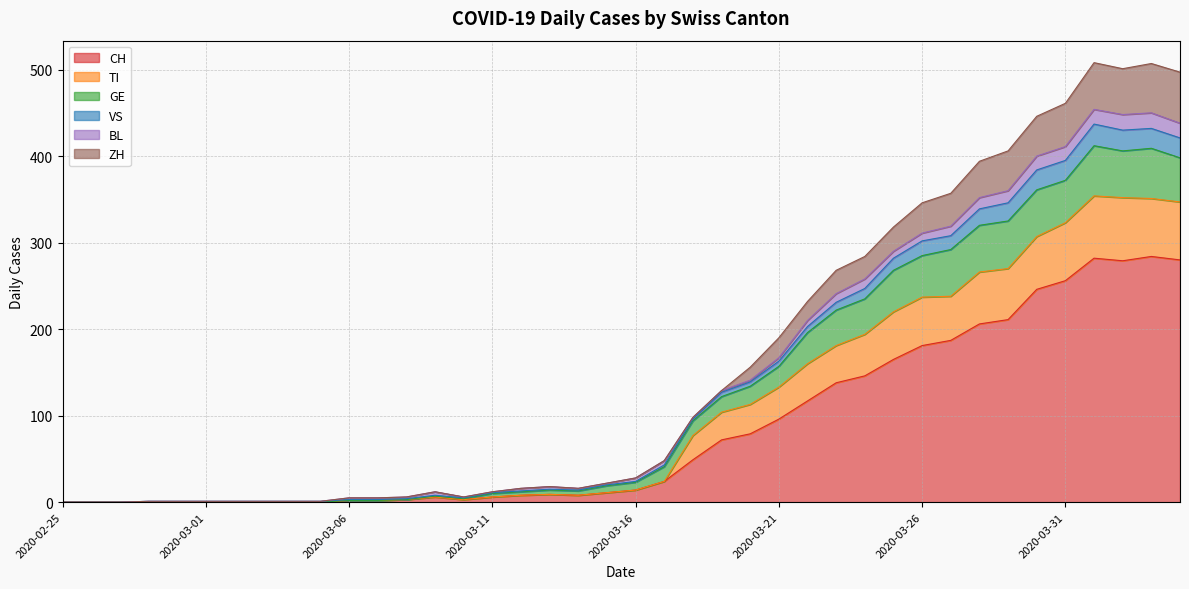

What is the highest value of the CH series?

284